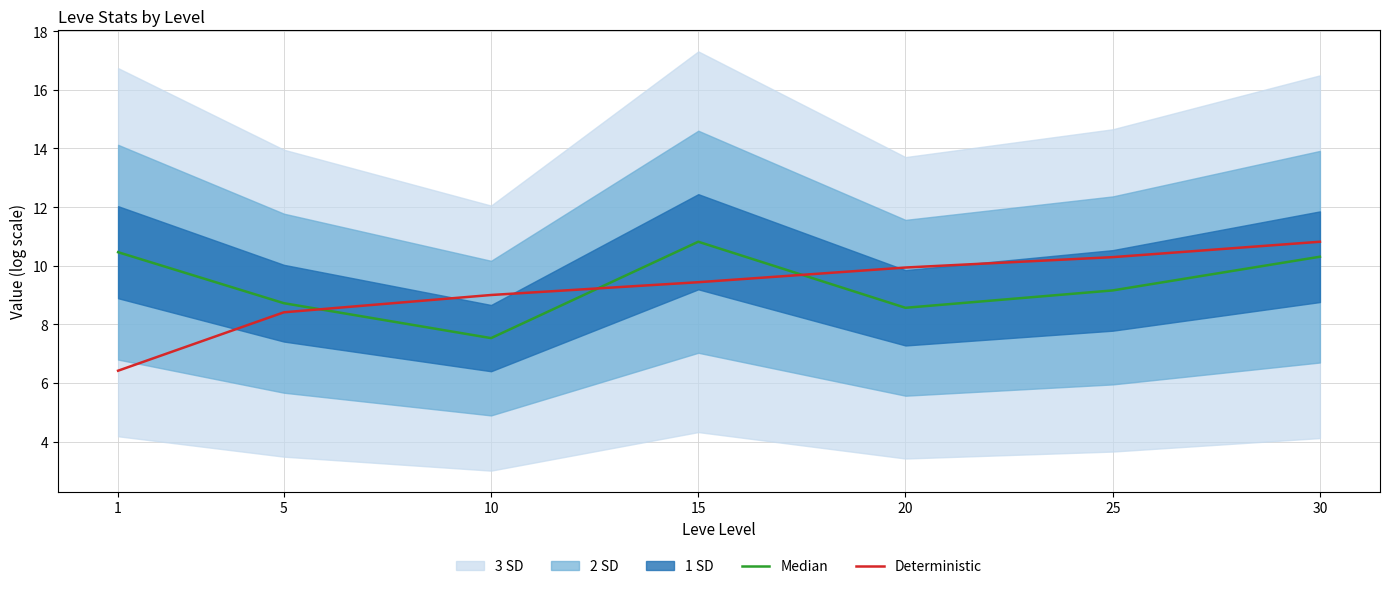

Where is the first local maximum for Median?

15